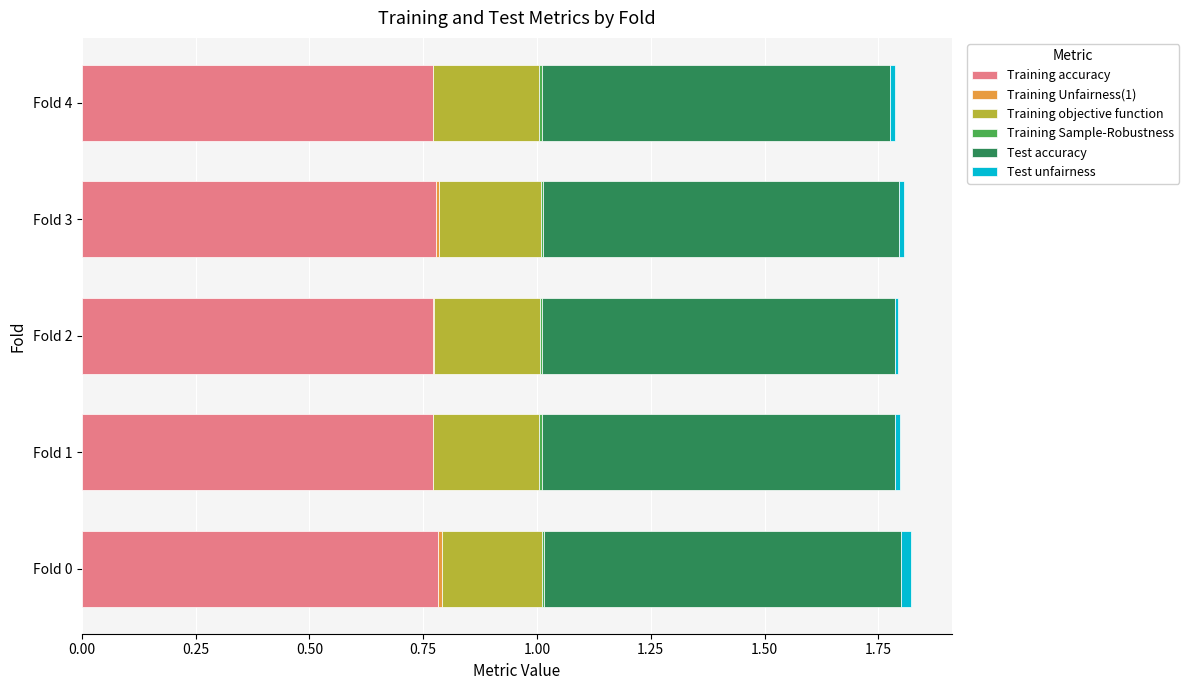

Is it true that Training accuracy equals 0.2 at Fold 1?

False